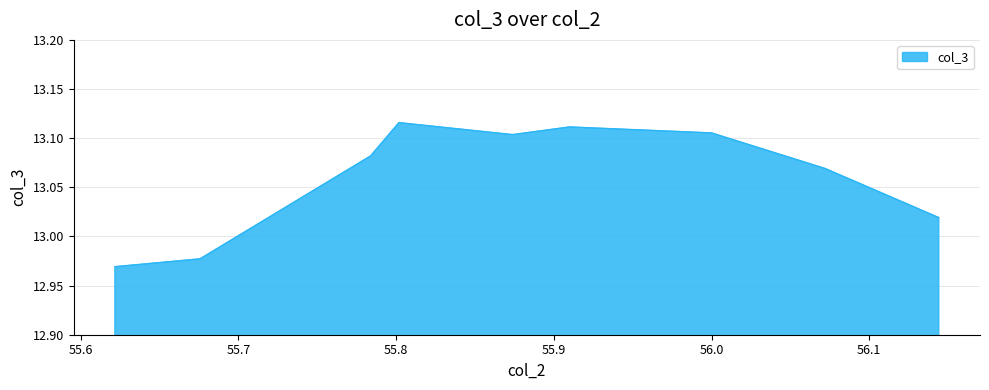

Count the number of data series in this chart.

1